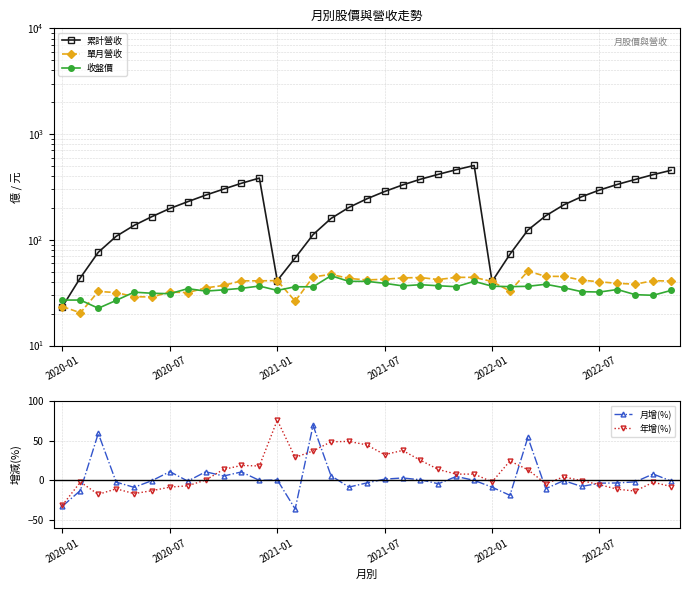

What is the smallest value displayed?

-36.1